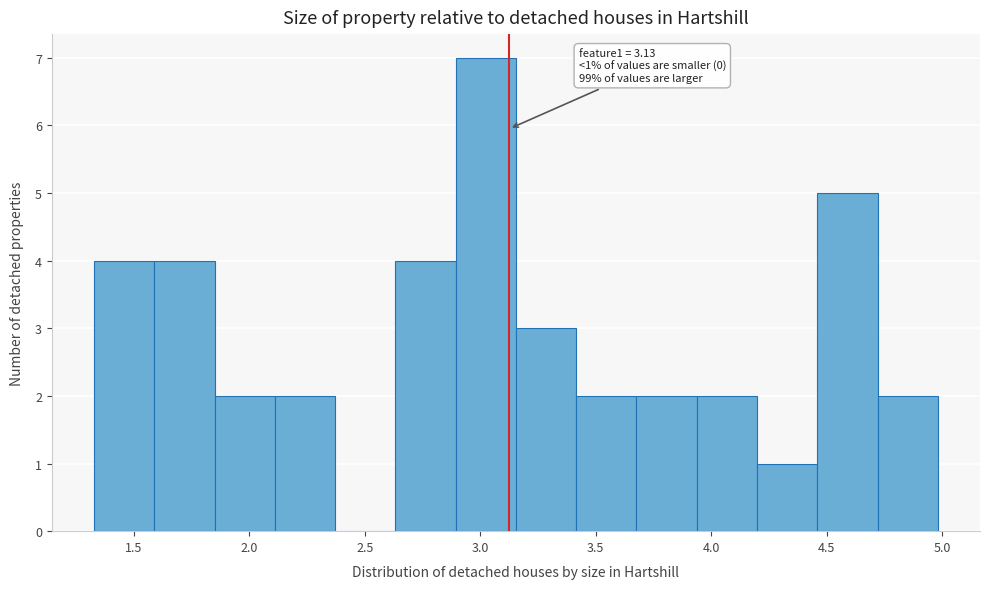

Which range on the x-axis has the tallest bar?

2.90 to 3.15